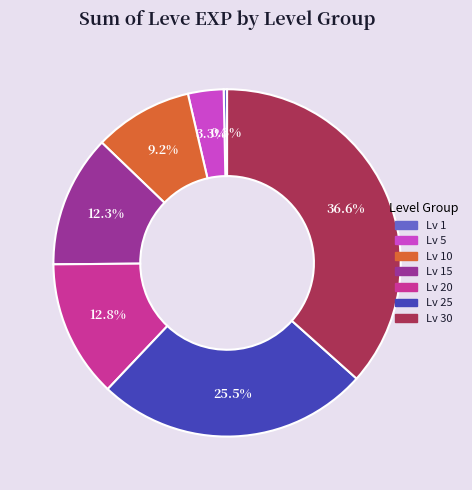

Is there any slice that represents more than half of the pie?

No